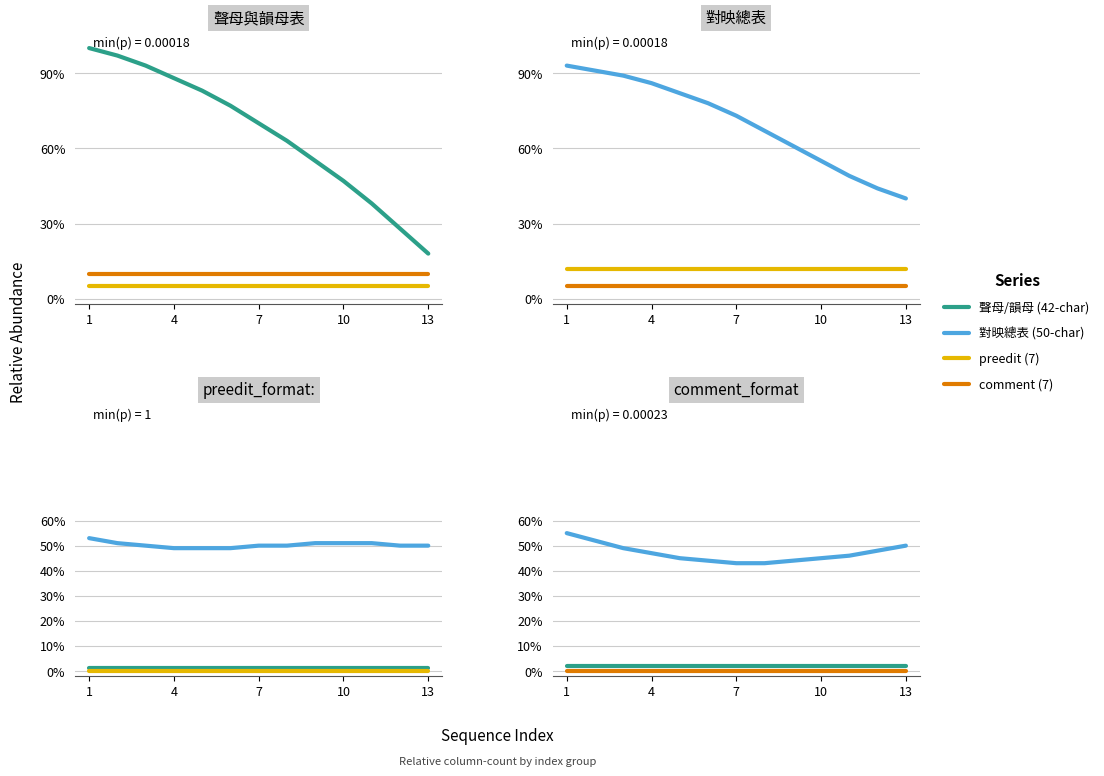

Count the number of data series in this chart.

4